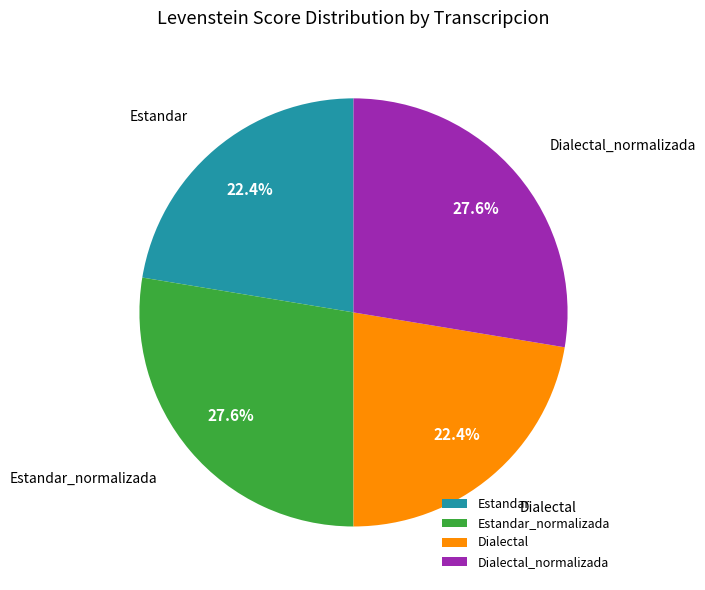

Between Estandar and Estandar_normalizada, which is larger?

Estandar_normalizada